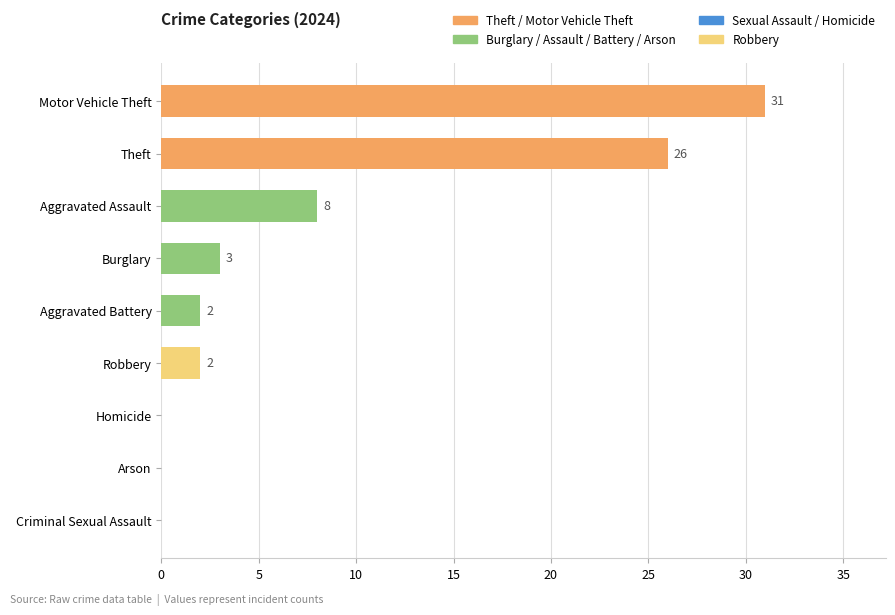

True or false: the data shows -15 at Arson.

False